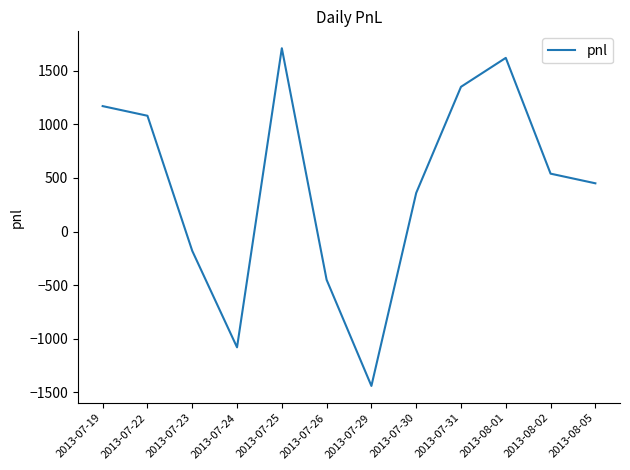

What is the difference between the second highest and second lowest values?

2700